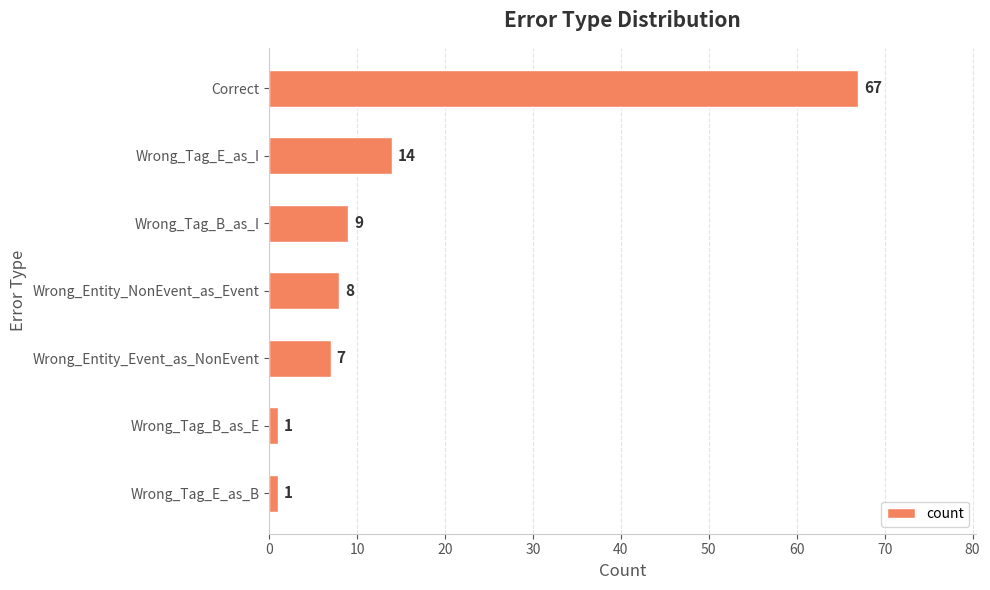

The value at Wrong_Tag_B_as_I is 3. True or false?

False